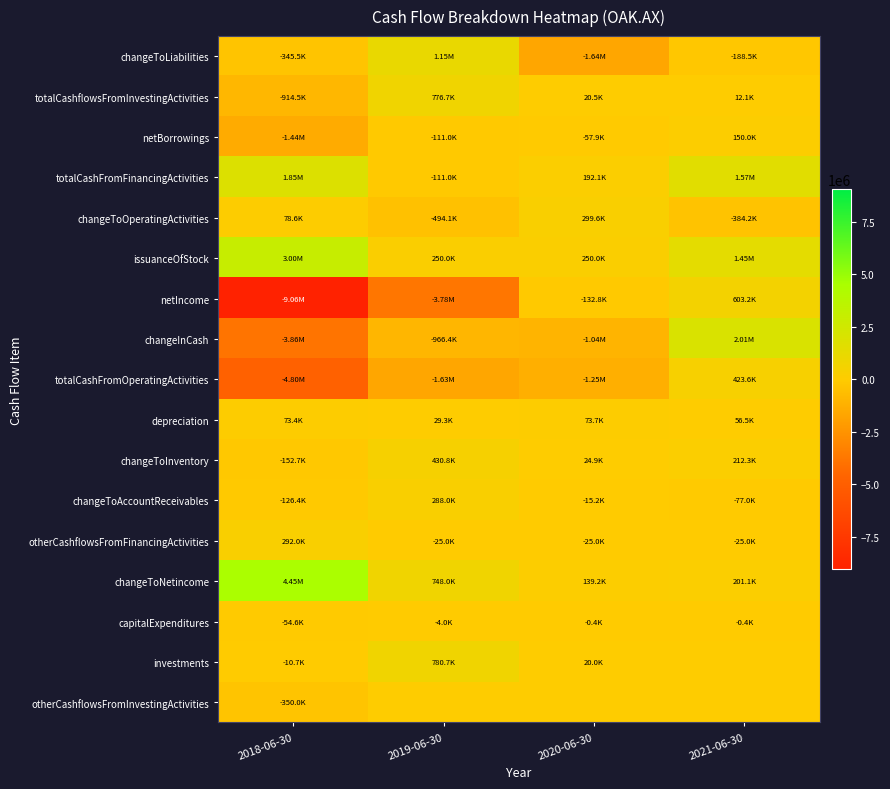

What is the difference between the highest and lowest values at 2020-06-30?

1937099